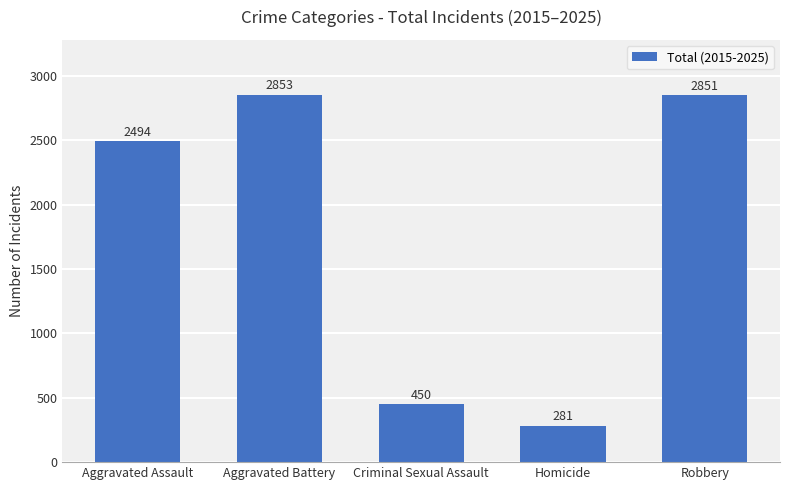

What is the label of the 4th bar from the left?

Homicide